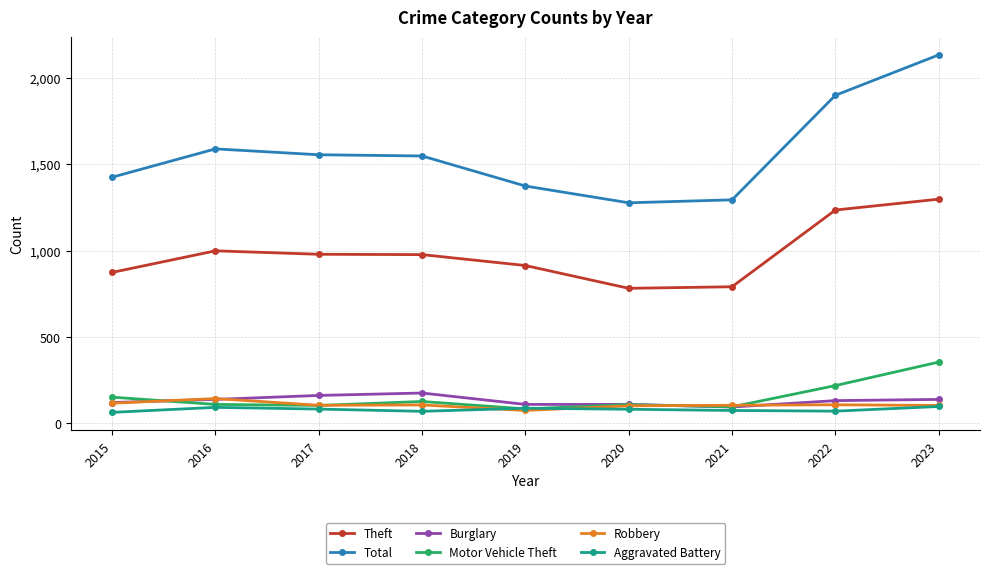

What is the total value across all series at 2023?

4127